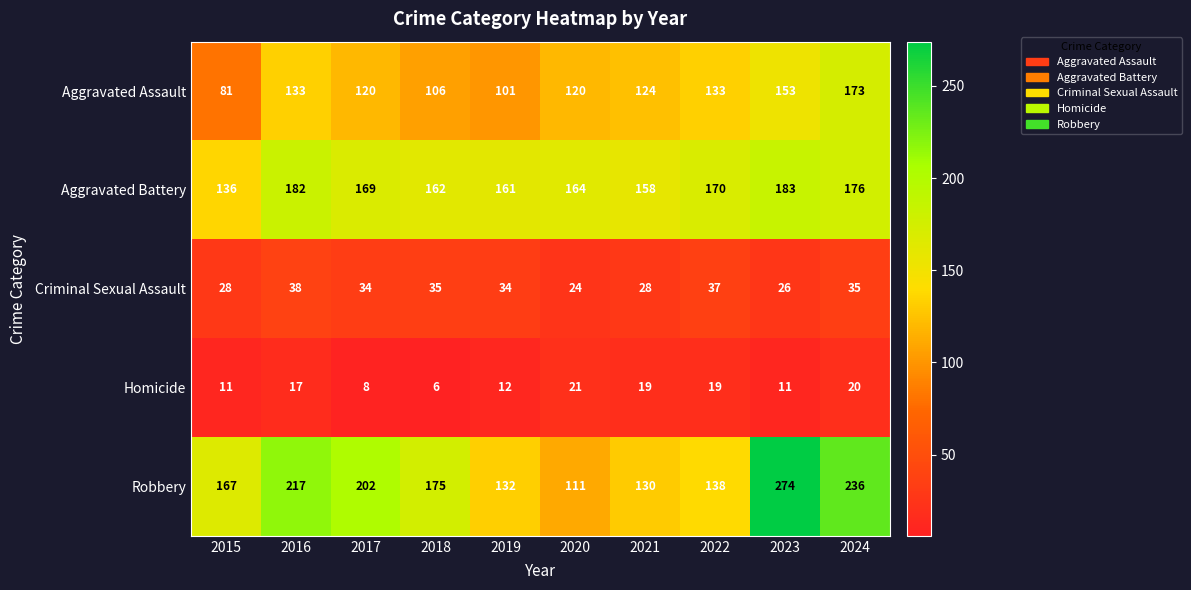

Is it true that Aggravated Assault equals 81 at 2015?

True